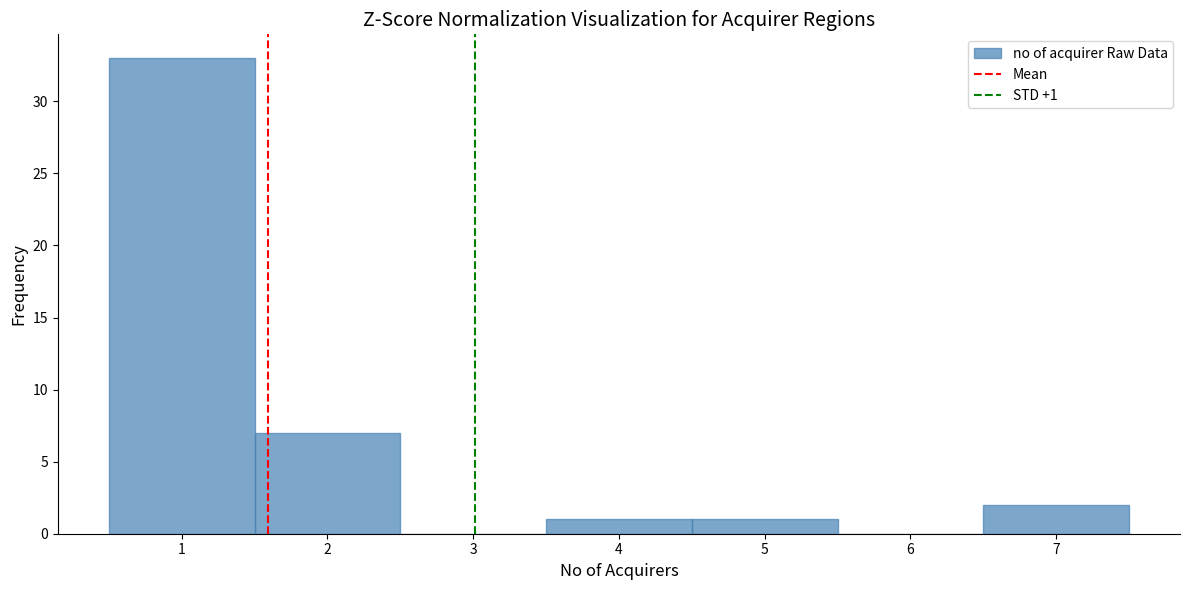

Over which range of the x-axis is the bar tallest?

0.5 to 1.5